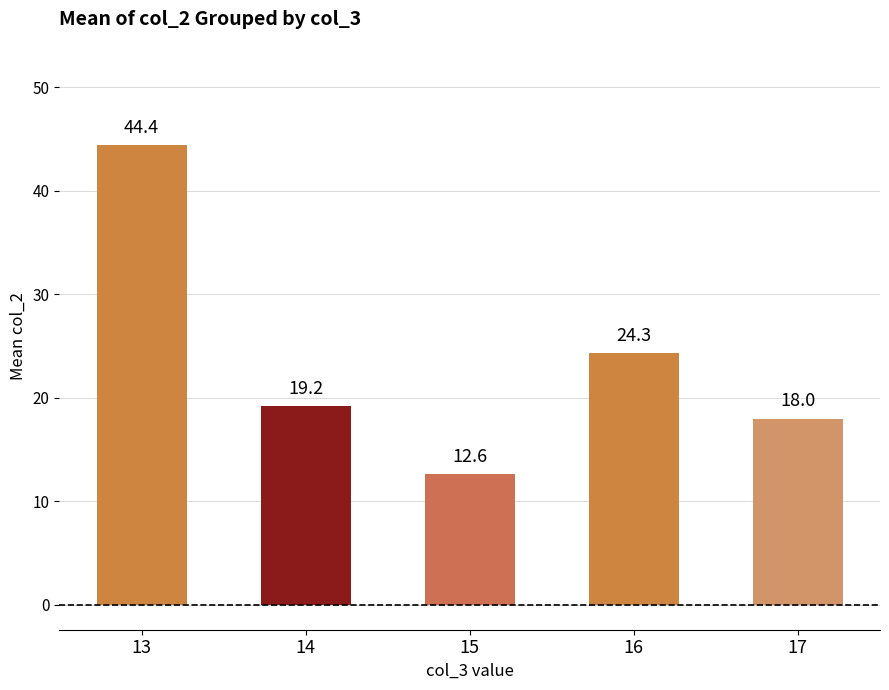

Reading left to right, transcribe all the data shown in this chart.

13=44.4	14=19.2	15=12.6	16=24.3	17=18.0